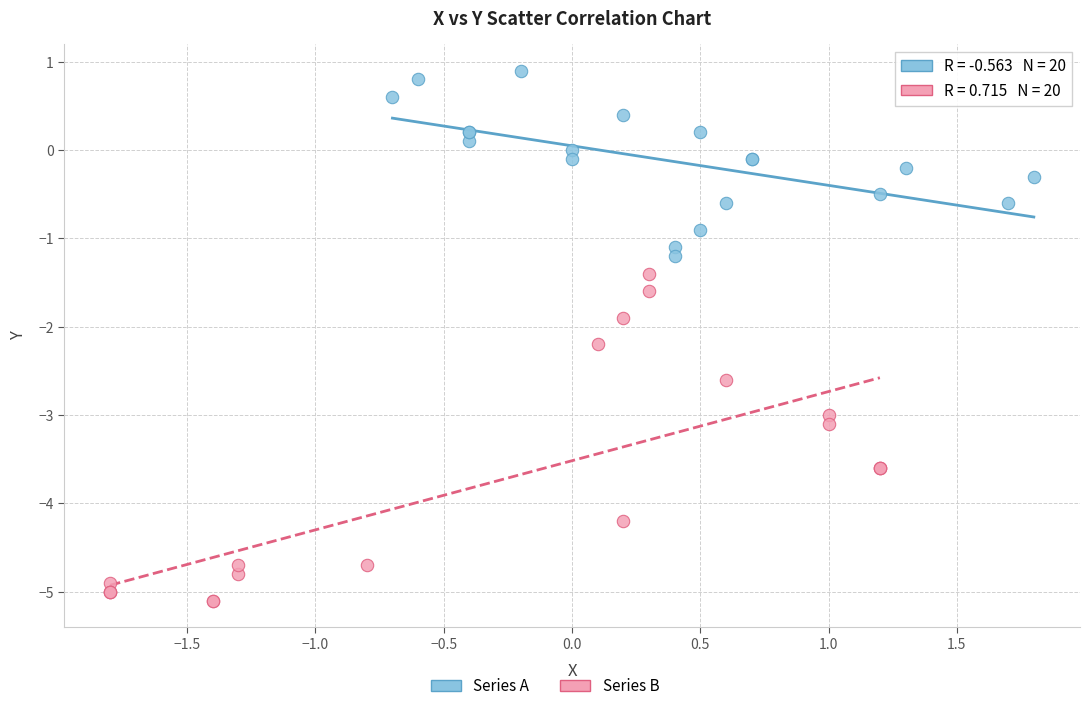

Which series contains the lowest Y value?

Series B